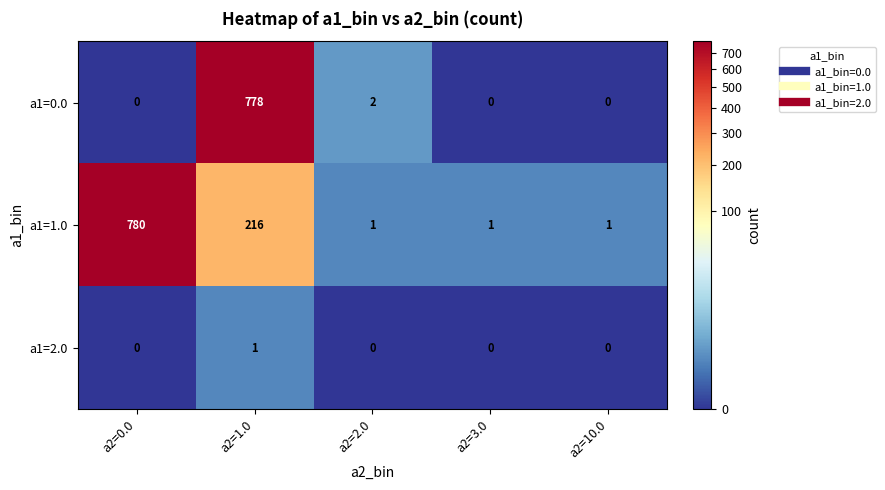

How many data points in a1=1.0 are above 1?

2